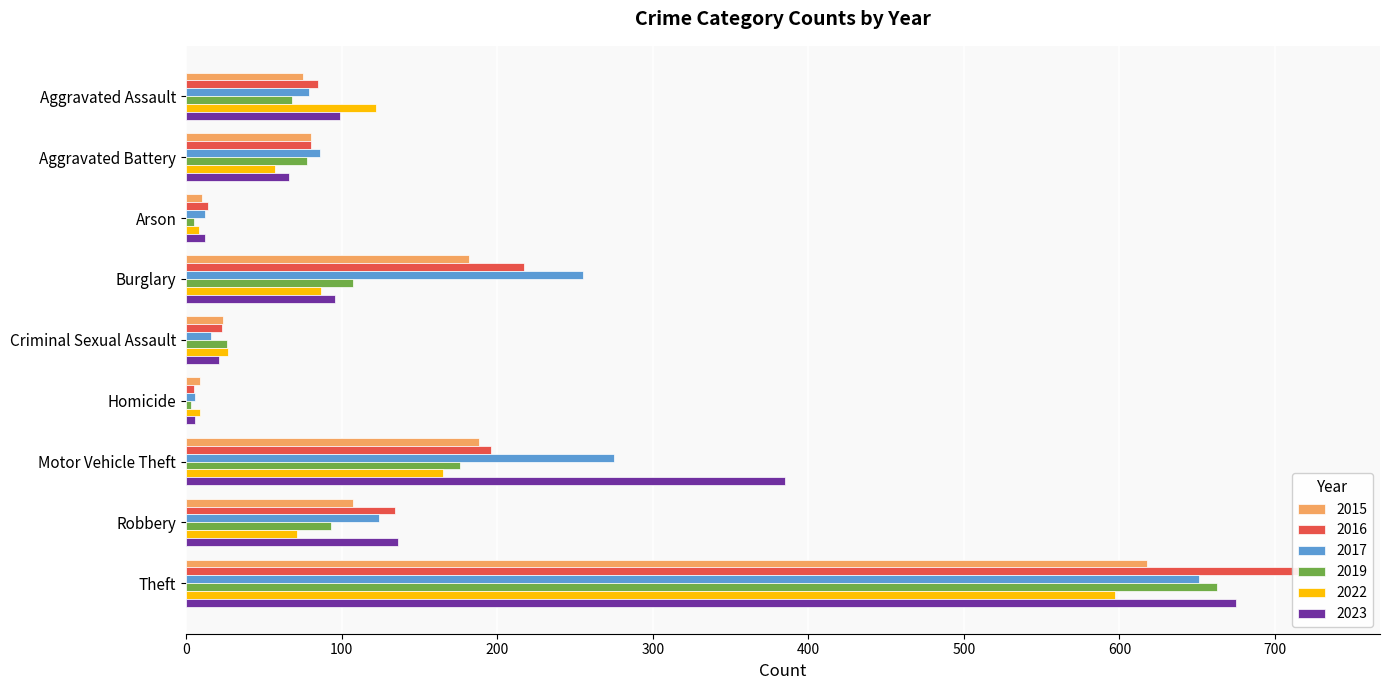

What is the spread (max minus min) of values at Aggravated Assault?

54